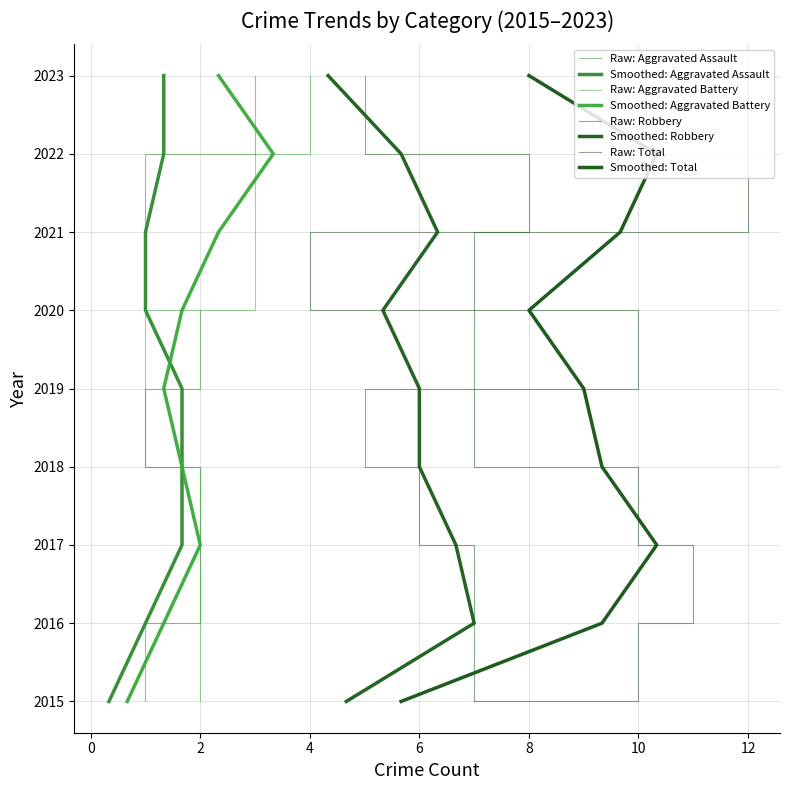

At which category does the chart reach its minimum across all series?

2015